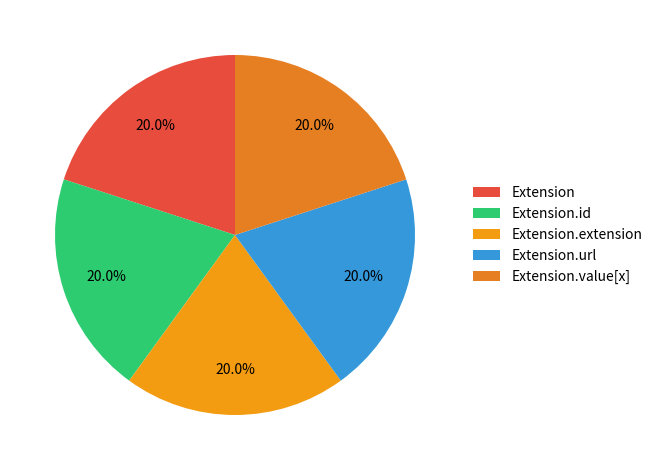

The Extension.url slice represents 62% of the pie. True or false?

False